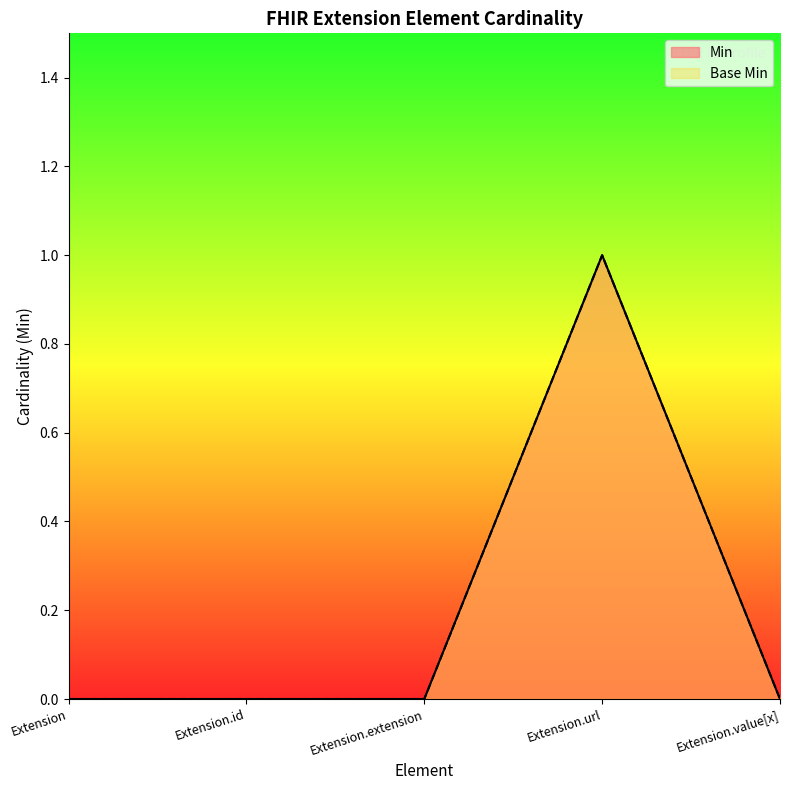

How many values in the Min series exceed 0?

1